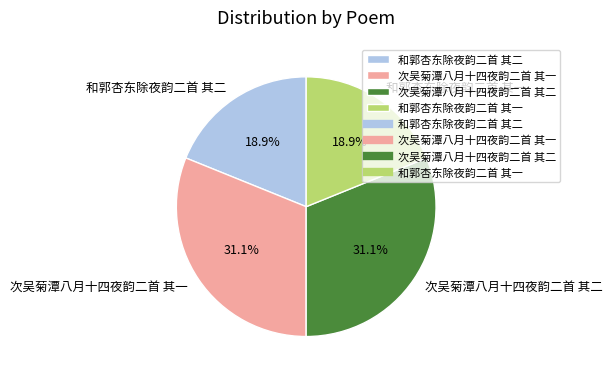

What percentage do 次吴菊潭八月十四夜韵二首 其二 and 和郭杏东除夜韵二首 其一 together represent?

50.0%